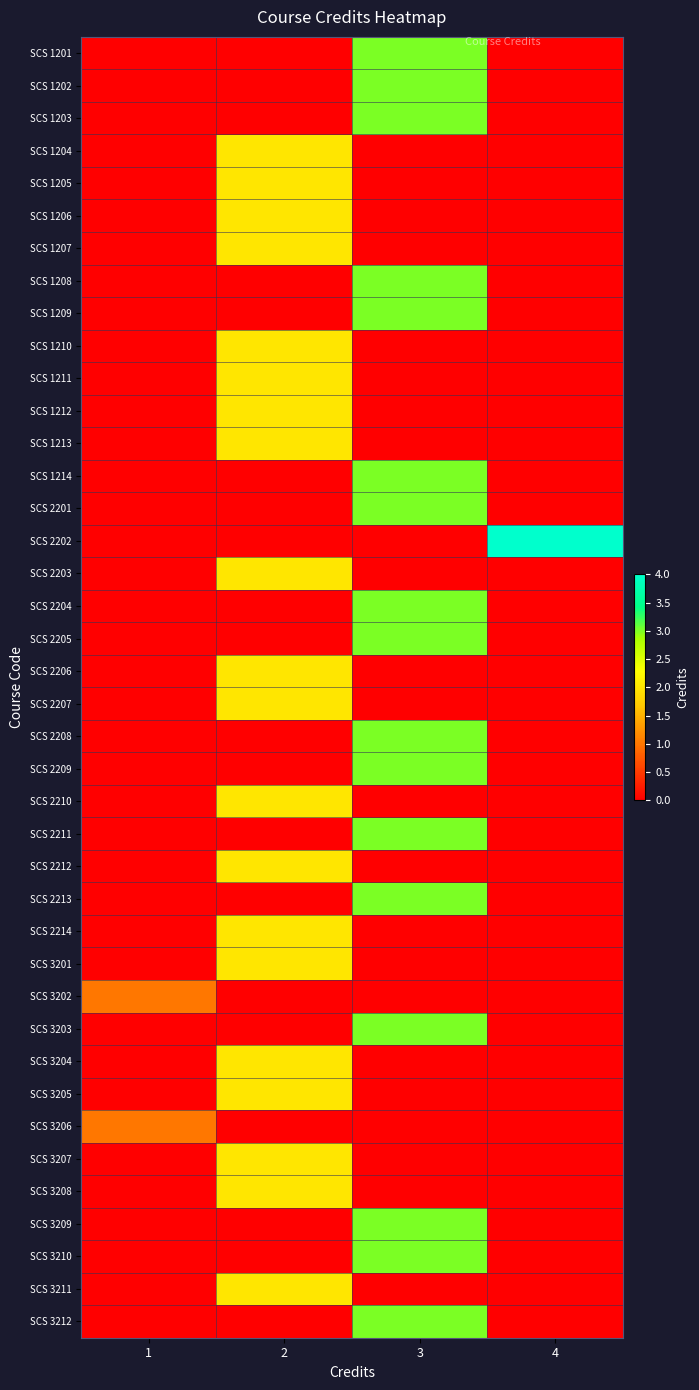

Reading left to right, what are all the values shown in this chart?

SCS 1201: 1=0	2=0	3=3	4=0
SCS 1202: 1=0	2=0	3=3	4=0
SCS 1203: 1=0	2=0	3=3	4=0
SCS 1204: 1=0	2=2	3=0	4=0
SCS 1205: 1=0	2=2	3=0	4=0
SCS 1206: 1=0	2=2	3=0	4=0
SCS 1207: 1=0	2=2	3=0	4=0
SCS 1208: 1=0	2=0	3=3	4=0
SCS 1209: 1=0	2=0	3=3	4=0
SCS 1210: 1=0	2=2	3=0	4=0
SCS 1211: 1=0	2=2	3=0	4=0
SCS 1212: 1=0	2=2	3=0	4=0
SCS 1213: 1=0	2=2	3=0	4=0
SCS 1214: 1=0	2=0	3=3	4=0
SCS 2201: 1=0	2=0	3=3	4=0
SCS 2202: 1=0	2=0	3=0	4=4
SCS 2203: 1=0	2=2	3=0	4=0
SCS 2204: 1=0	2=0	3=3	4=0
SCS 2205: 1=0	2=0	3=3	4=0
SCS 2206: 1=0	2=2	3=0	4=0
SCS 2207: 1=0	2=2	3=0	4=0
SCS 2208: 1=0	2=0	3=3	4=0
SCS 2209: 1=0	2=0	3=3	4=0
SCS 2210: 1=0	2=2	3=0	4=0
SCS 2211: 1=0	2=0	3=3	4=0
SCS 2212: 1=0	2=2	3=0	4=0
SCS 2213: 1=0	2=0	3=3	4=0
SCS 2214: 1=0	2=2	3=0	4=0
SCS 3201: 1=0	2=2	3=0	4=0
SCS 3202: 1=1	2=0	3=0	4=0
SCS 3203: 1=0	2=0	3=3	4=0
SCS 3204: 1=0	2=2	3=0	4=0
SCS 3205: 1=0	2=2	3=0	4=0
SCS 3206: 1=1	2=0	3=0	4=0
SCS 3207: 1=0	2=2	3=0	4=0
SCS 3208: 1=0	2=2	3=0	4=0
SCS 3209: 1=0	2=0	3=3	4=0
SCS 3210: 1=0	2=0	3=3	4=0
SCS 3211: 1=0	2=2	3=0	4=0
SCS 3212: 1=0	2=0	3=3	4=0